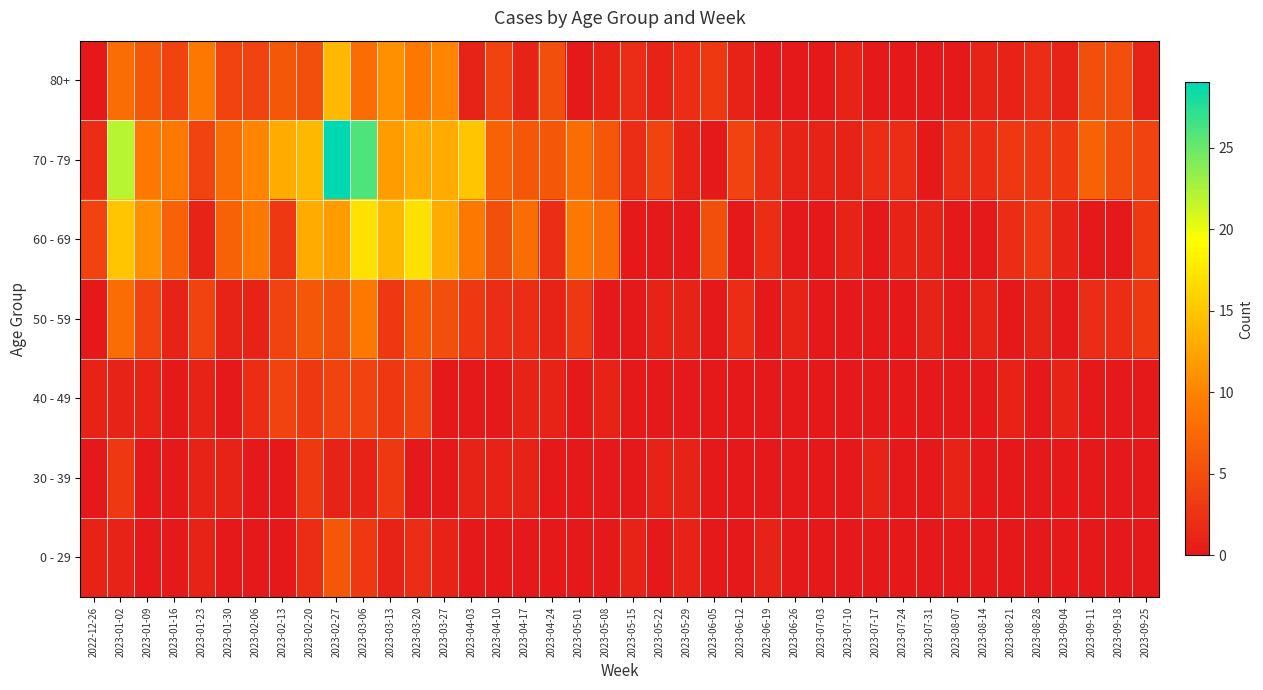

What is the spread (max minus min) of values at 2023-05-08?

8